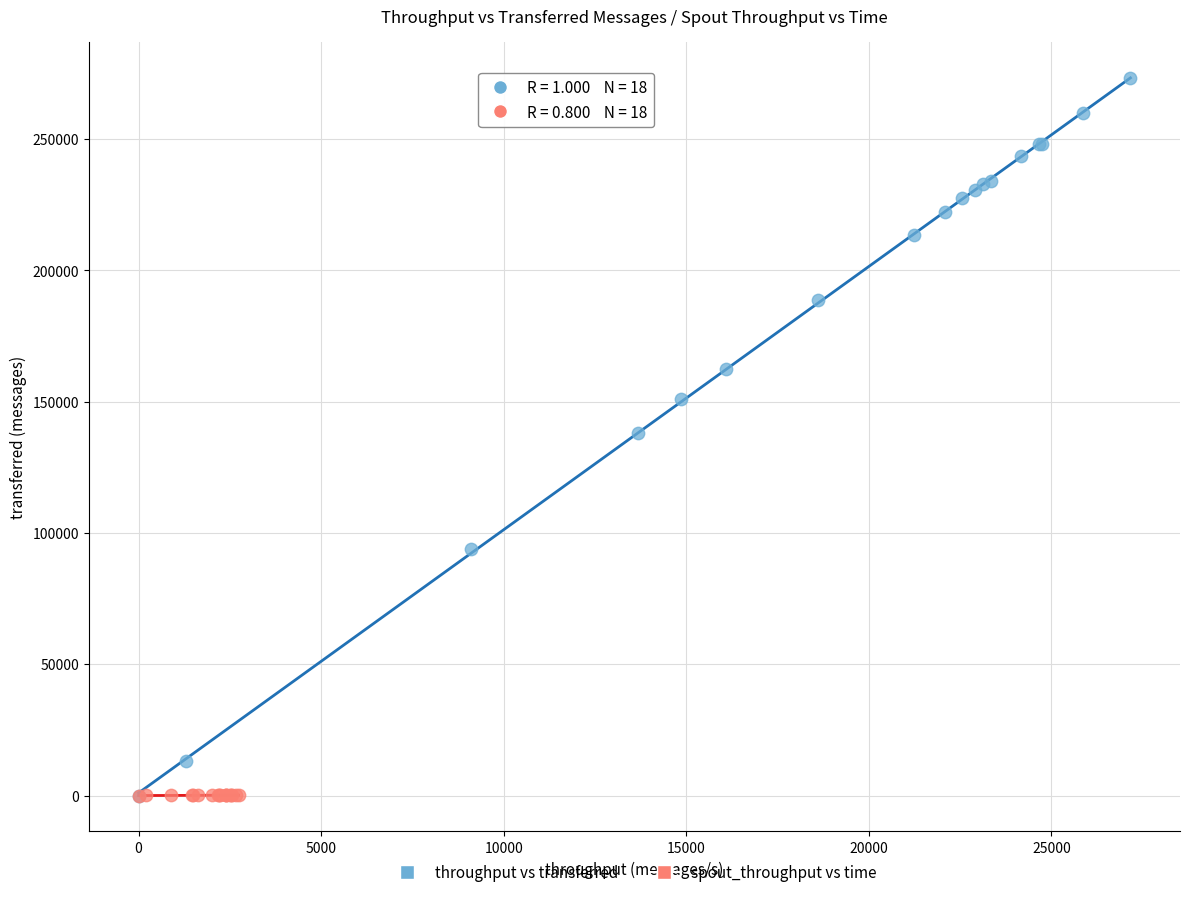

Which series reaches the maximum Y coordinate?

throughput vs transferred